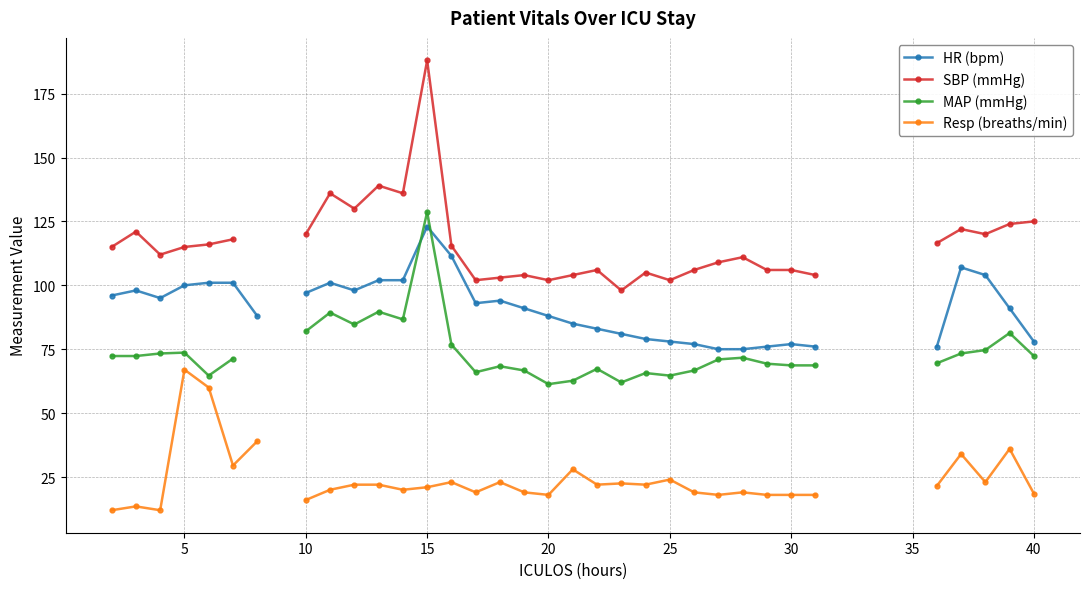

How many interior local peaks does the HR (bpm) series have?

6